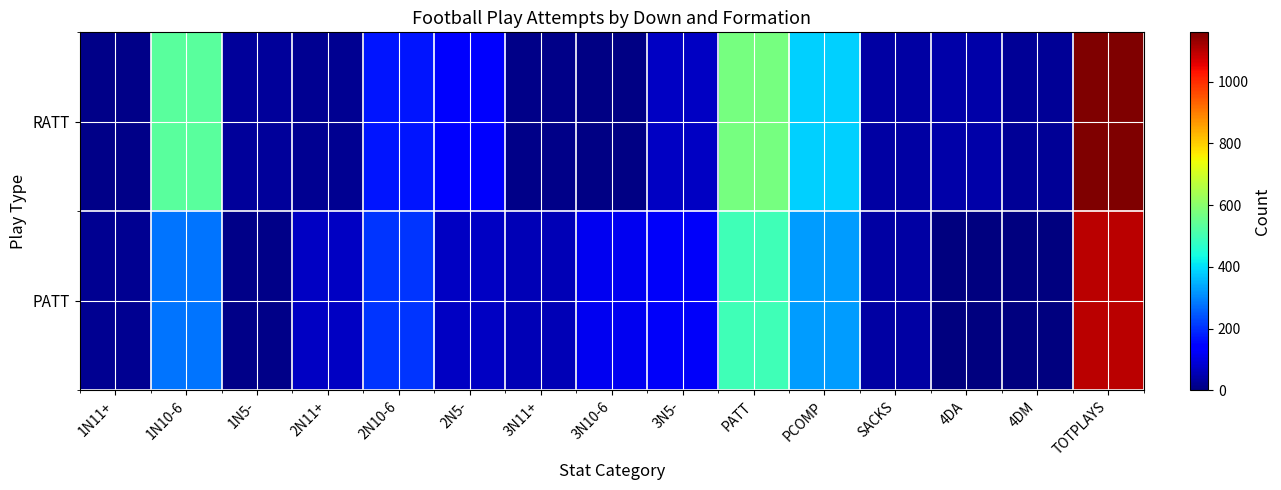

Which series changed the most between PATT and PCOMP?

RATT